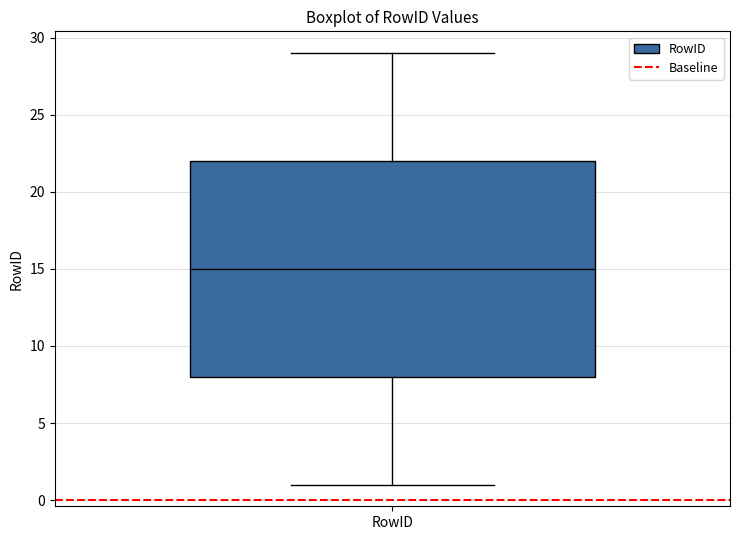

Transcribe this box plot: give where the median line is, the range the box spans, and where the two whiskers end, as read against the y-axis. The values are not printed on the chart, so give them approximately, as read against the axis.

median 15, box 8 to 22, whiskers 1 to 29